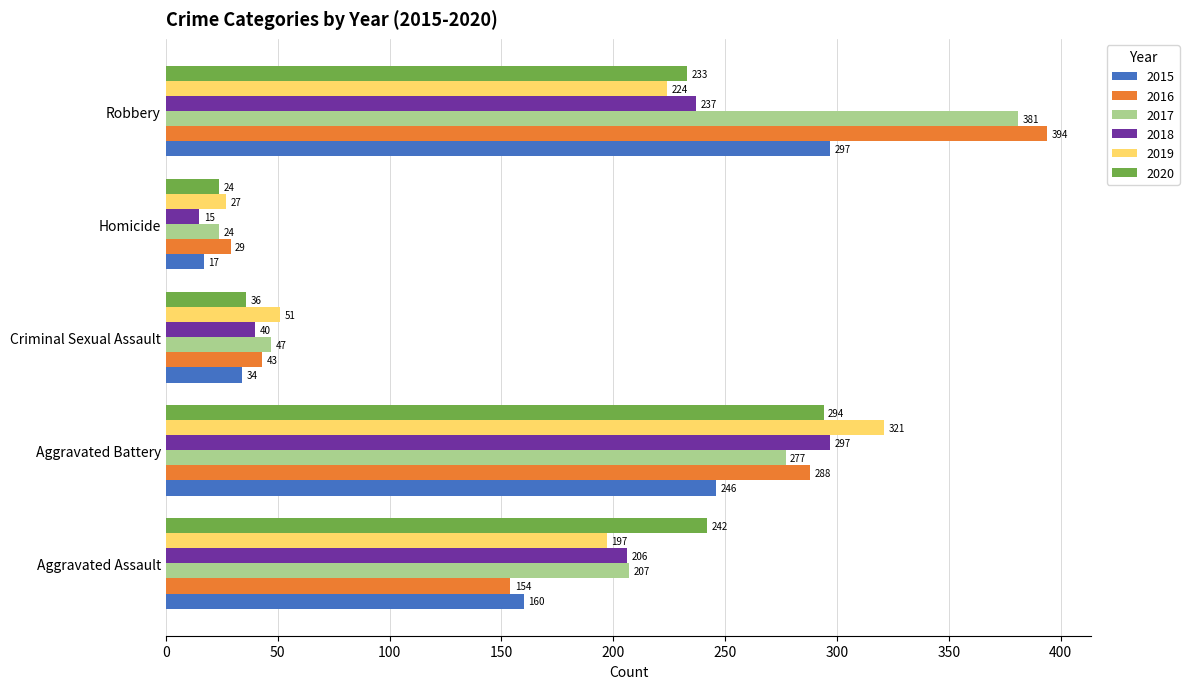

The 2015 series shows 297 at Robbery. True or false?

True